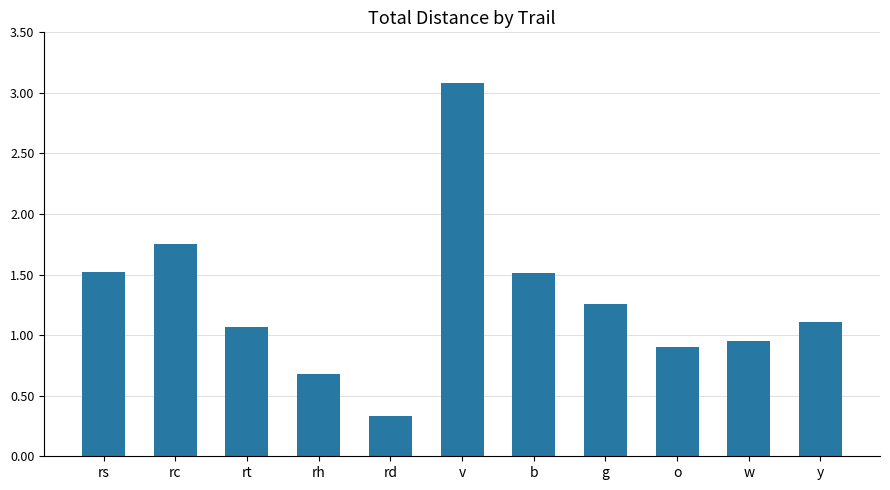

Which category has the lowest value across all series?

rd